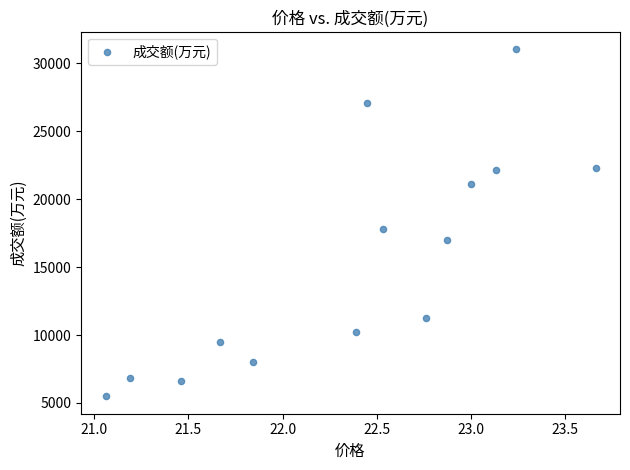

What is the range of Y values (max minus min)?

25554